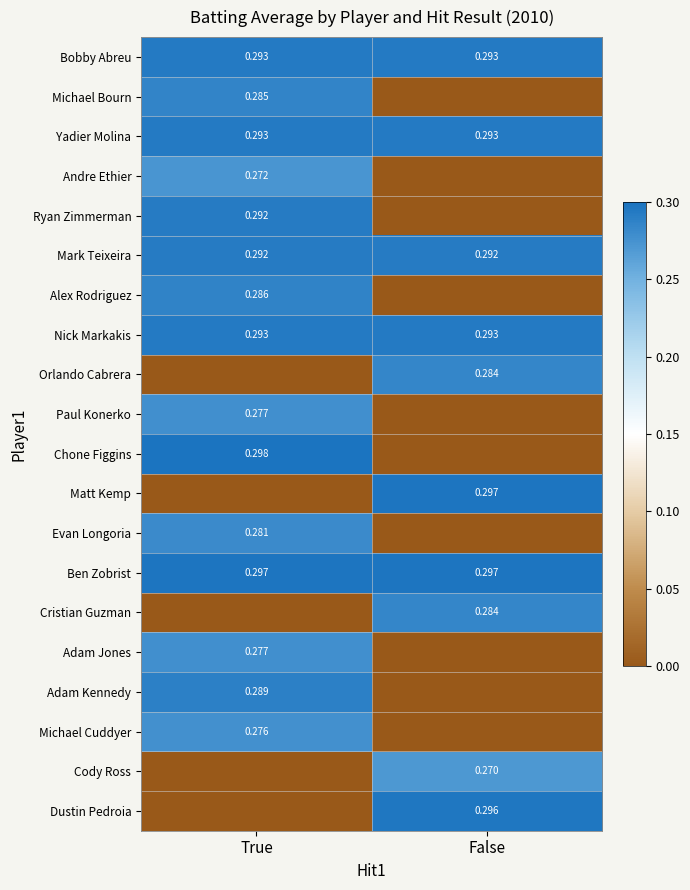

Which category has the highest value in the Michael Bourn series?

True